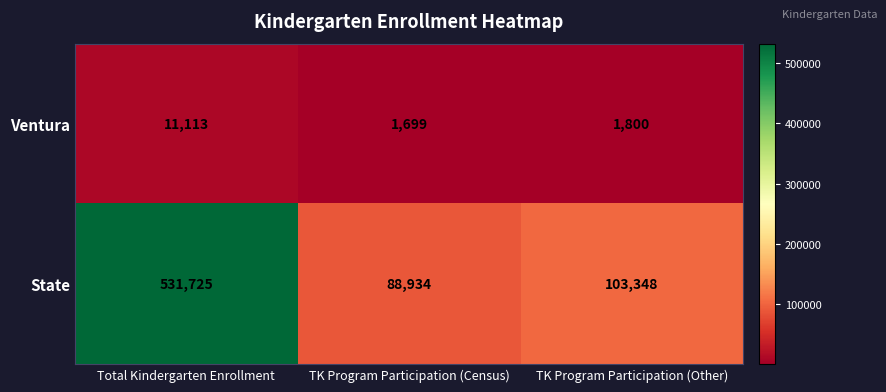

Which series has the largest total across all categories?

State